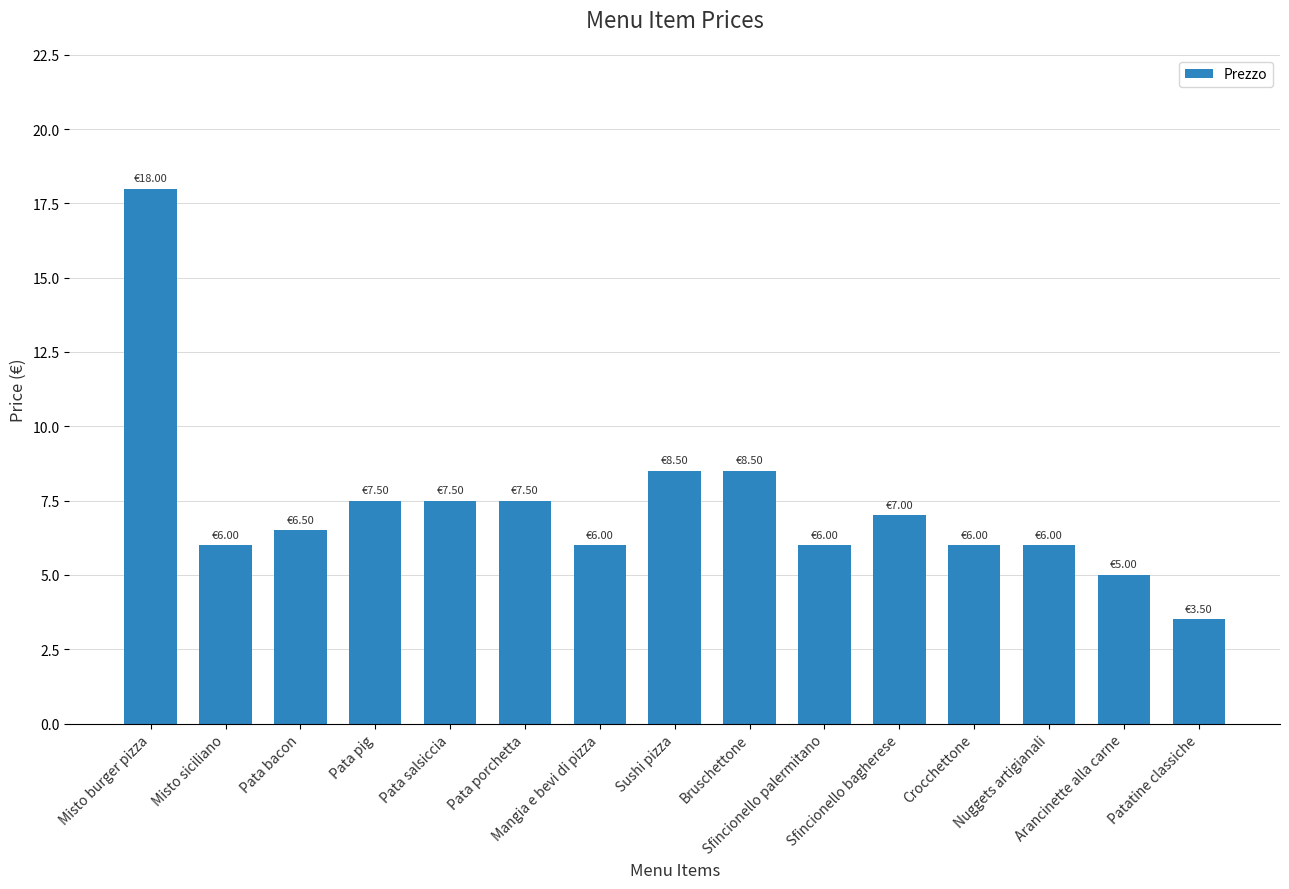

What is the change in value from Pata bacon to Pata pig?

+1.0